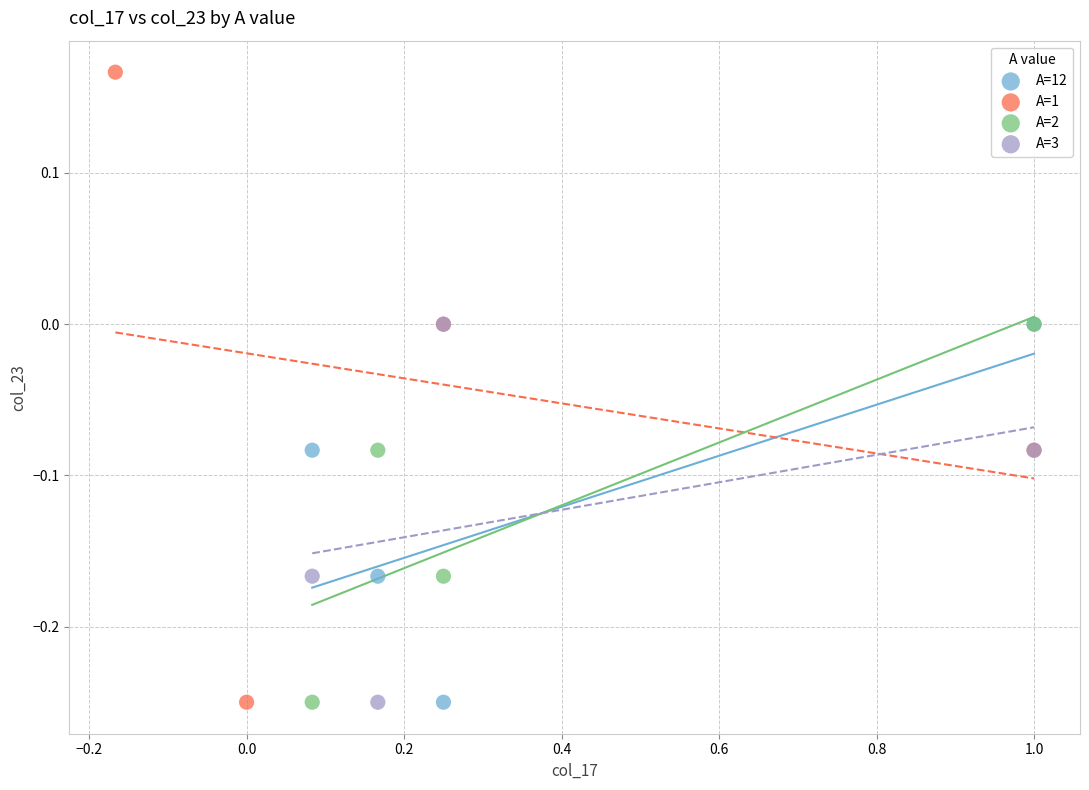

Which series reaches the maximum Y coordinate?

A=1